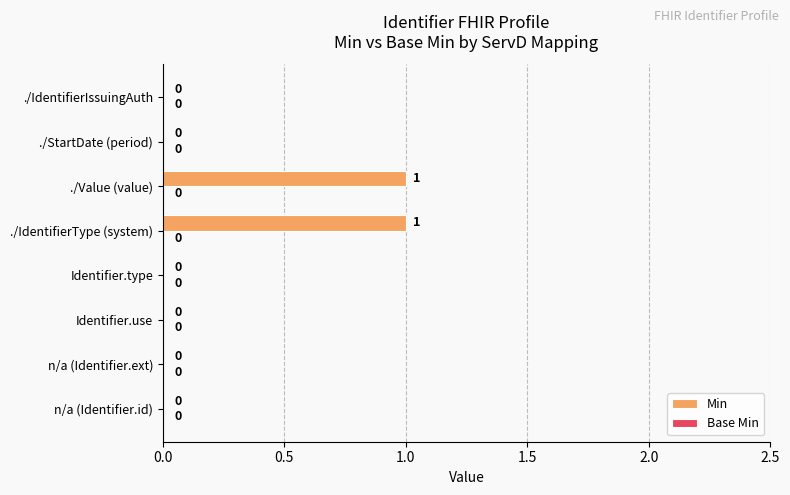

What is the change in value from Identifier.use to ./IdentifierType (system)?

+1